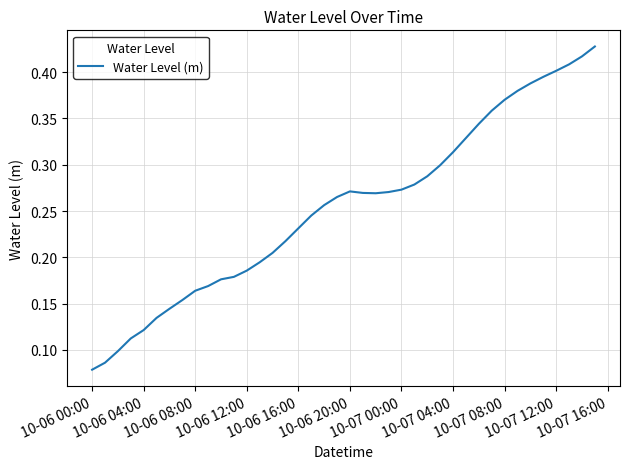

What is the value of the 7th point from the left?

0.1